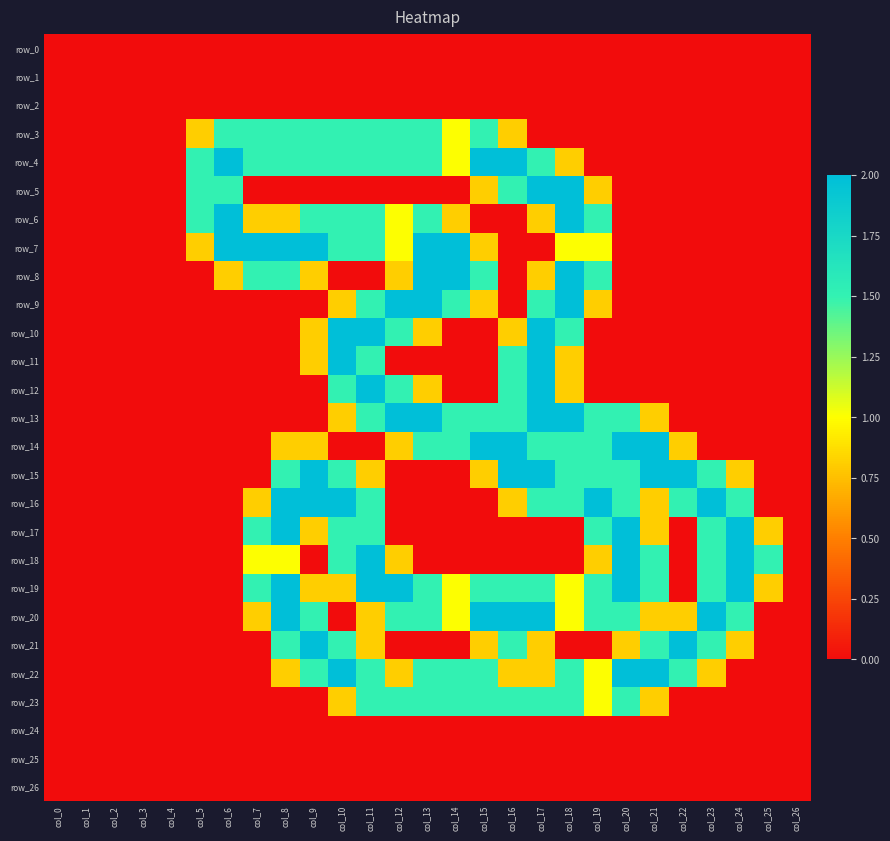

Which series has the largest range (max minus min)?

row_4